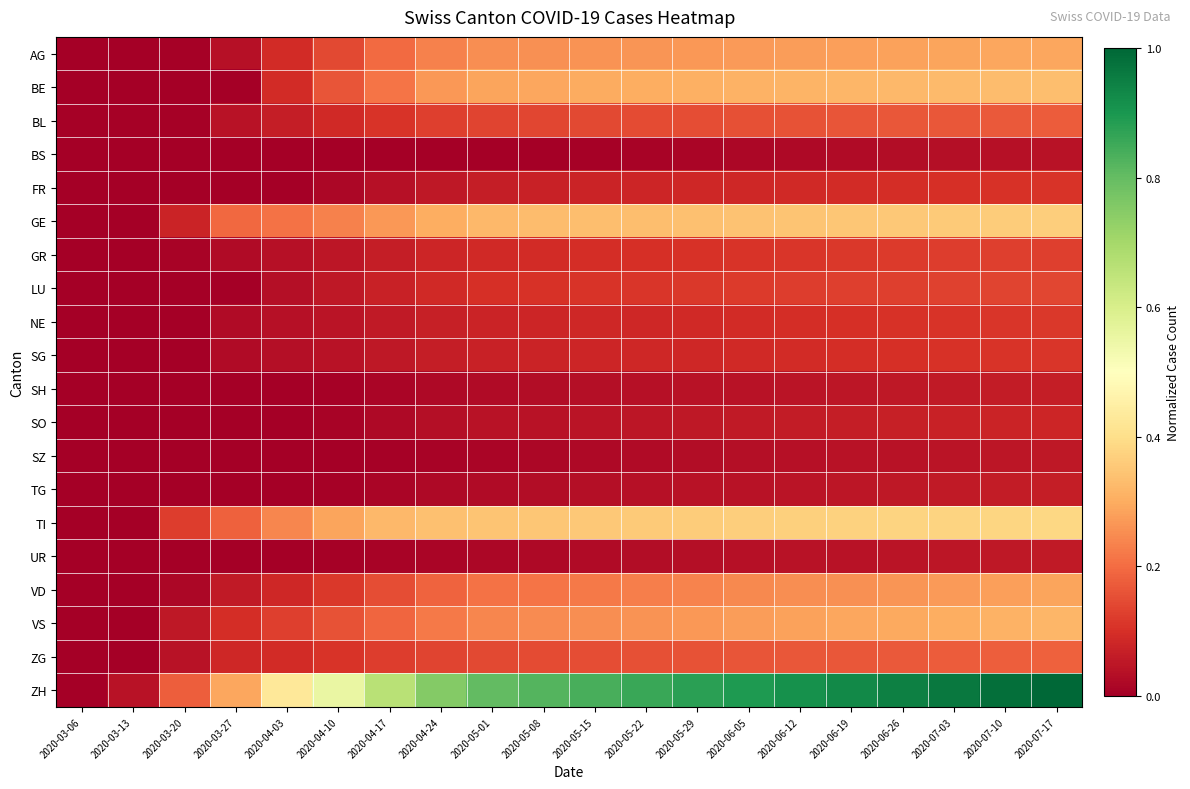

Reading left to right, list all the values displayed in this chart.

AG: 2020-03-06=0.0	2020-03-13=0.0	2020-03-20=0.0	2020-03-27=0.0	2020-04-03=0.1	2020-04-10=0.1	2020-04-17=0.2	2020-04-24=0.2	2020-05-01=0.2	2020-05-08=0.3	2020-05-15=0.3	2020-05-22=0.3	2020-05-29=0.3	2020-06-05=0.3	2020-06-12=0.3	2020-06-19=0.3	2020-06-26=0.3	2020-07-03=0.3	2020-07-10=0.3	2020-07-17=0.3
BE: 2020-03-06=0.0	2020-03-13=0.0	2020-03-20=0.0	2020-03-27=0.0	2020-04-03=0.1	2020-04-10=0.2	2020-04-17=0.2	2020-04-24=0.3	2020-05-01=0.3	2020-05-08=0.3	2020-05-15=0.3	2020-05-22=0.3	2020-05-29=0.3	2020-06-05=0.3	2020-06-12=0.3	2020-06-19=0.3	2020-06-26=0.3	2020-07-03=0.3	2020-07-10=0.3	2020-07-17=0.3
BL: 2020-03-06=0.0	2020-03-13=0.0	2020-03-20=0.0	2020-03-27=0.0	2020-04-03=0.1	2020-04-10=0.1	2020-04-17=0.1	2020-04-24=0.1	2020-05-01=0.1	2020-05-08=0.1	2020-05-15=0.1	2020-05-22=0.1	2020-05-29=0.1	2020-06-05=0.2	2020-06-12=0.2	2020-06-19=0.2	2020-06-26=0.2	2020-07-03=0.2	2020-07-10=0.2	2020-07-17=0.2
BS: 2020-03-06=0.0	2020-03-13=0.0	2020-03-20=0.0	2020-03-27=0.0	2020-04-03=0.0	2020-04-10=0.0	2020-04-17=0.0	2020-04-24=0.0	2020-05-01=0.0	2020-05-08=0.0	2020-05-15=0.0	2020-05-22=0.0	2020-05-29=0.0	2020-06-05=0.0	2020-06-12=0.0	2020-06-19=0.0	2020-06-26=0.0	2020-07-03=0.0	2020-07-10=0.0	2020-07-17=0.0
FR: 2020-03-06=0.0	2020-03-13=0.0	2020-03-20=0.0	2020-03-27=0.0	2020-04-03=0.0	2020-04-10=0.0	2020-04-17=0.0	2020-04-24=0.1	2020-05-01=0.1	2020-05-08=0.1	2020-05-15=0.1	2020-05-22=0.1	2020-05-29=0.1	2020-06-05=0.1	2020-06-12=0.1	2020-06-19=0.1	2020-06-26=0.1	2020-07-03=0.1	2020-07-10=0.1	2020-07-17=0.1
GE: 2020-03-06=0.0	2020-03-13=0.0	2020-03-20=0.1	2020-03-27=0.2	2020-04-03=0.2	2020-04-10=0.2	2020-04-17=0.3	2020-04-24=0.3	2020-05-01=0.3	2020-05-08=0.3	2020-05-15=0.3	2020-05-22=0.3	2020-05-29=0.3	2020-06-05=0.3	2020-06-12=0.3	2020-06-19=0.3	2020-06-26=0.4	2020-07-03=0.4	2020-07-10=0.4	2020-07-17=0.4
GR: 2020-03-06=0.0	2020-03-13=0.0	2020-03-20=0.0	2020-03-27=0.0	2020-04-03=0.0	2020-04-10=0.1	2020-04-17=0.1	2020-04-24=0.1	2020-05-01=0.1	2020-05-08=0.1	2020-05-15=0.1	2020-05-22=0.1	2020-05-29=0.1	2020-06-05=0.1	2020-06-12=0.1	2020-06-19=0.1	2020-06-26=0.1	2020-07-03=0.1	2020-07-10=0.1	2020-07-17=0.1
LU: 2020-03-06=0.0	2020-03-13=0.0	2020-03-20=0.0	2020-03-27=0.0	2020-04-03=0.0	2020-04-10=0.1	2020-04-17=0.1	2020-04-24=0.1	2020-05-01=0.1	2020-05-08=0.1	2020-05-15=0.1	2020-05-22=0.1	2020-05-29=0.1	2020-06-05=0.1	2020-06-12=0.1	2020-06-19=0.1	2020-06-26=0.1	2020-07-03=0.1	2020-07-10=0.1	2020-07-17=0.1
NE: 2020-03-06=0.0	2020-03-13=0.0	2020-03-20=0.0	2020-03-27=0.0	2020-04-03=0.0	2020-04-10=0.0	2020-04-17=0.1	2020-04-24=0.1	2020-05-01=0.1	2020-05-08=0.1	2020-05-15=0.1	2020-05-22=0.1	2020-05-29=0.1	2020-06-05=0.1	2020-06-12=0.1	2020-06-19=0.1	2020-06-26=0.1	2020-07-03=0.1	2020-07-10=0.1	2020-07-17=0.1
SG: 2020-03-06=0.0	2020-03-13=0.0	2020-03-20=0.0	2020-03-27=0.0	2020-04-03=0.0	2020-04-10=0.0	2020-04-17=0.1	2020-04-24=0.1	2020-05-01=0.1	2020-05-08=0.1	2020-05-15=0.1	2020-05-22=0.1	2020-05-29=0.1	2020-06-05=0.1	2020-06-12=0.1	2020-06-19=0.1	2020-06-26=0.1	2020-07-03=0.1	2020-07-10=0.1	2020-07-17=0.1
SH: 2020-03-06=0.0	2020-03-13=0.0	2020-03-20=0.0	2020-03-27=0.0	2020-04-03=0.0	2020-04-10=0.0	2020-04-17=0.0	2020-04-24=0.0	2020-05-01=0.0	2020-05-08=0.0	2020-05-15=0.0	2020-05-22=0.0	2020-05-29=0.0	2020-06-05=0.0	2020-06-12=0.0	2020-06-19=0.1	2020-06-26=0.1	2020-07-03=0.1	2020-07-10=0.1	2020-07-17=0.1
SO: 2020-03-06=0.0	2020-03-13=0.0	2020-03-20=0.0	2020-03-27=0.0	2020-04-03=0.0	2020-04-10=0.0	2020-04-17=0.0	2020-04-24=0.0	2020-05-01=0.0	2020-05-08=0.0	2020-05-15=0.0	2020-05-22=0.1	2020-05-29=0.1	2020-06-05=0.1	2020-06-12=0.1	2020-06-19=0.1	2020-06-26=0.1	2020-07-03=0.1	2020-07-10=0.1	2020-07-17=0.1
SZ: 2020-03-06=0.0	2020-03-13=0.0	2020-03-20=0.0	2020-03-27=0.0	2020-04-03=0.0	2020-04-10=0.0	2020-04-17=0.0	2020-04-24=0.0	2020-05-01=0.0	2020-05-08=0.0	2020-05-15=0.0	2020-05-22=0.0	2020-05-29=0.0	2020-06-05=0.0	2020-06-12=0.0	2020-06-19=0.0	2020-06-26=0.0	2020-07-03=0.0	2020-07-10=0.1	2020-07-17=0.1
TG: 2020-03-06=0.0	2020-03-13=0.0	2020-03-20=0.0	2020-03-27=0.0	2020-04-03=0.0	2020-04-10=0.0	2020-04-17=0.0	2020-04-24=0.0	2020-05-01=0.0	2020-05-08=0.0	2020-05-15=0.0	2020-05-22=0.0	2020-05-29=0.0	2020-06-05=0.0	2020-06-12=0.0	2020-06-19=0.1	2020-06-26=0.1	2020-07-03=0.1	2020-07-10=0.1	2020-07-17=0.1
TI: 2020-03-06=0.0	2020-03-13=0.0	2020-03-20=0.1	2020-03-27=0.2	2020-04-03=0.2	2020-04-10=0.3	2020-04-17=0.3	2020-04-24=0.3	2020-05-01=0.3	2020-05-08=0.3	2020-05-15=0.4	2020-05-22=0.4	2020-05-29=0.4	2020-06-05=0.4	2020-06-12=0.4	2020-06-19=0.4	2020-06-26=0.4	2020-07-03=0.4	2020-07-10=0.4	2020-07-17=0.4
UR: 2020-03-06=0.0	2020-03-13=0.0	2020-03-20=0.0	2020-03-27=0.0	2020-04-03=0.0	2020-04-10=0.0	2020-04-17=0.0	2020-04-24=0.0	2020-05-01=0.0	2020-05-08=0.0	2020-05-15=0.0	2020-05-22=0.0	2020-05-29=0.0	2020-06-05=0.0	2020-06-12=0.0	2020-06-19=0.0	2020-06-26=0.0	2020-07-03=0.1	2020-07-10=0.1	2020-07-17=0.1
VD: 2020-03-06=0.0	2020-03-13=0.0	2020-03-20=0.0	2020-03-27=0.1	2020-04-03=0.1	2020-04-10=0.1	2020-04-17=0.1	2020-04-24=0.2	2020-05-01=0.2	2020-05-08=0.2	2020-05-15=0.2	2020-05-22=0.2	2020-05-29=0.2	2020-06-05=0.2	2020-06-12=0.2	2020-06-19=0.3	2020-06-26=0.3	2020-07-03=0.3	2020-07-10=0.3	2020-07-17=0.3
VS: 2020-03-06=0.0	2020-03-13=0.0	2020-03-20=0.1	2020-03-27=0.1	2020-04-03=0.1	2020-04-10=0.2	2020-04-17=0.2	2020-04-24=0.2	2020-05-01=0.2	2020-05-08=0.2	2020-05-15=0.3	2020-05-22=0.3	2020-05-29=0.3	2020-06-05=0.3	2020-06-12=0.3	2020-06-19=0.3	2020-06-26=0.3	2020-07-03=0.3	2020-07-10=0.3	2020-07-17=0.3
ZG: 2020-03-06=0.0	2020-03-13=0.0	2020-03-20=0.0	2020-03-27=0.1	2020-04-03=0.1	2020-04-10=0.1	2020-04-17=0.1	2020-04-24=0.1	2020-05-01=0.1	2020-05-08=0.1	2020-05-15=0.1	2020-05-22=0.2	2020-05-29=0.2	2020-06-05=0.2	2020-06-12=0.2	2020-06-19=0.2	2020-06-26=0.2	2020-07-03=0.2	2020-07-10=0.2	2020-07-17=0.2
ZH: 2020-03-06=0.0	2020-03-13=0.0	2020-03-20=0.2	2020-03-27=0.3	2020-04-03=0.4	2020-04-10=0.6	2020-04-17=0.7	2020-04-24=0.8	2020-05-01=0.8	2020-05-08=0.8	2020-05-15=0.8	2020-05-22=0.9	2020-05-29=0.9	2020-06-05=0.9	2020-06-12=0.9	2020-06-19=0.9	2020-06-26=0.9	2020-07-03=1.0	2020-07-10=1.0	2020-07-17=1.0